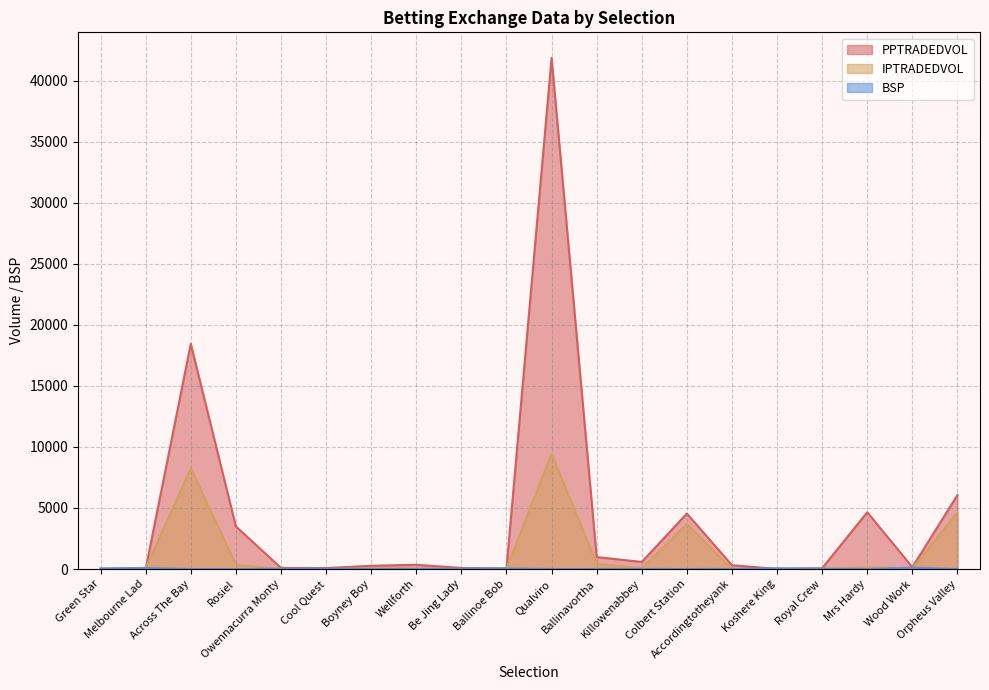

At which category is the sum across all series the highest?

Qualviro